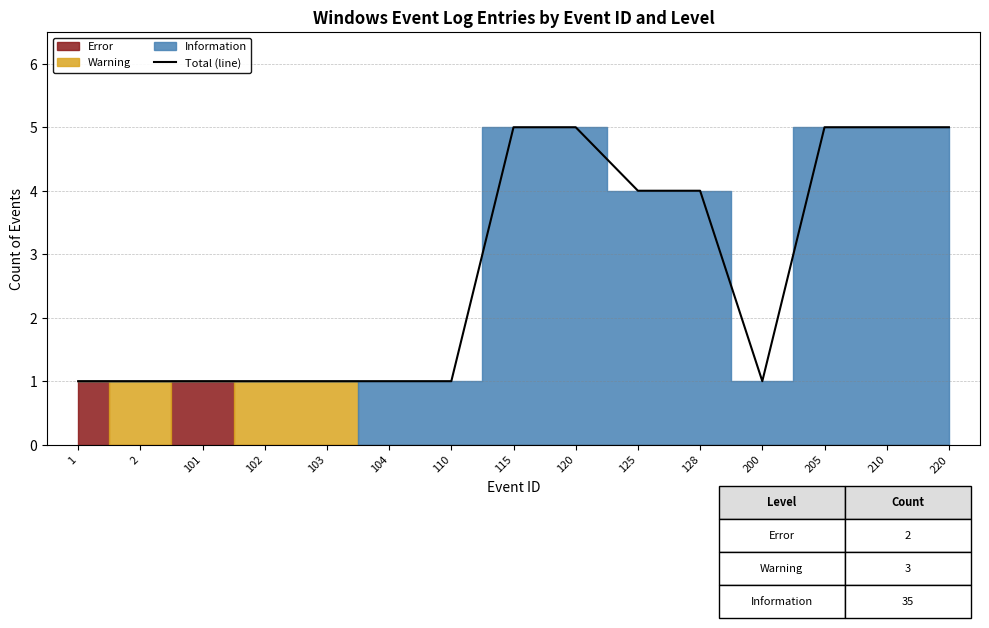

What is the value of the 12th point from the left?

1